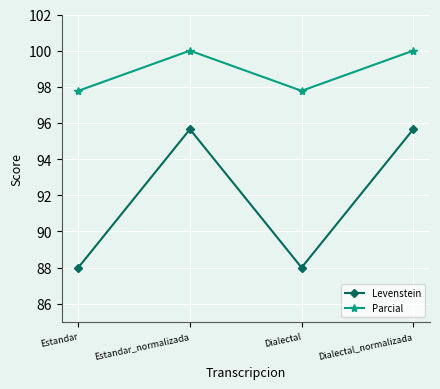

Count the Parcial values in the range 97 to 100.

4